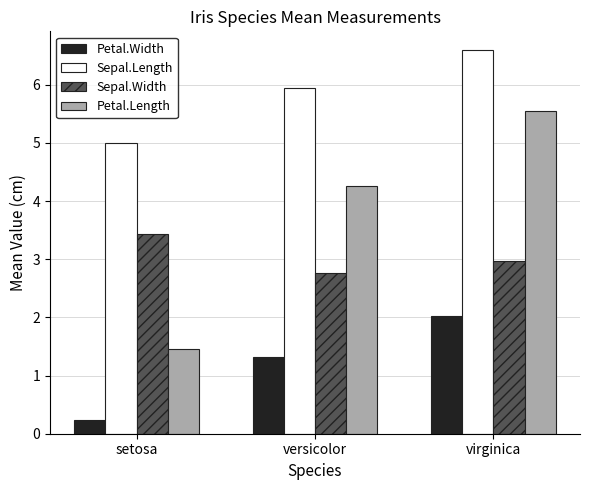

What is the value of the Sepal.Length bar at the 1st from the left?

5.0